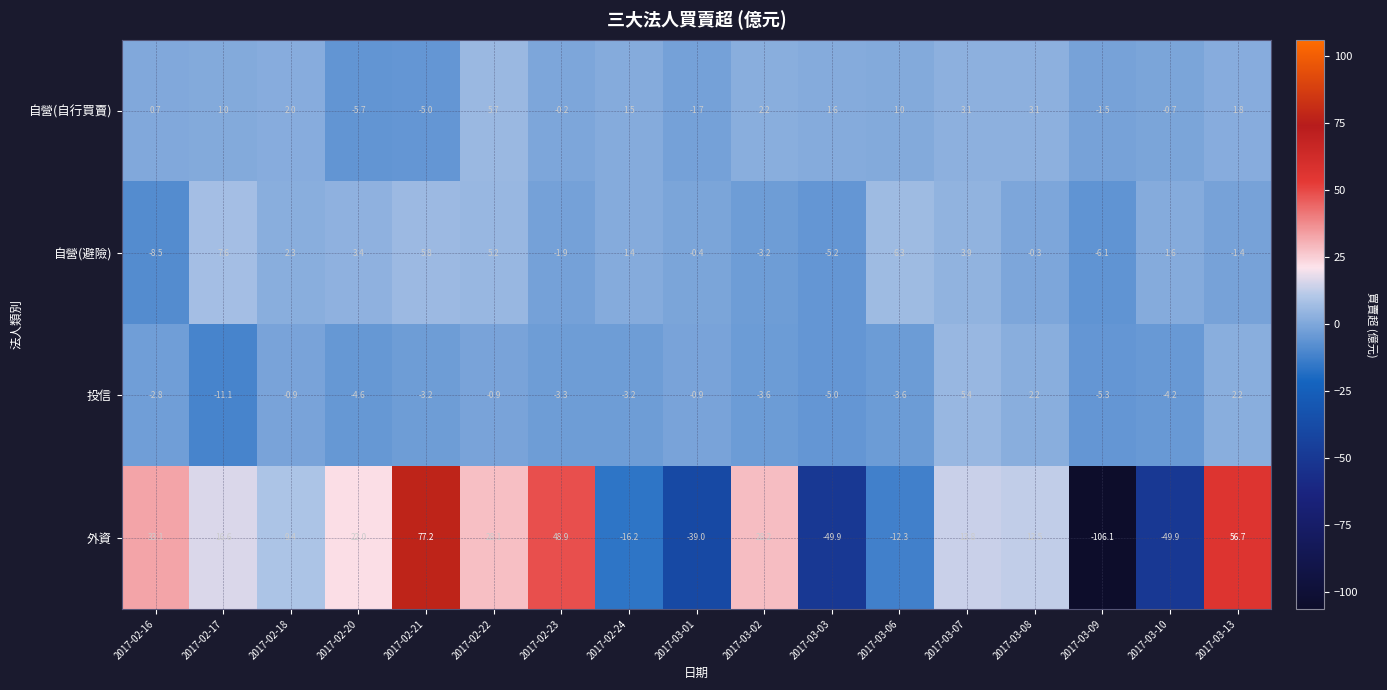

What is the minimum value for 自營(避險)?

-8.5